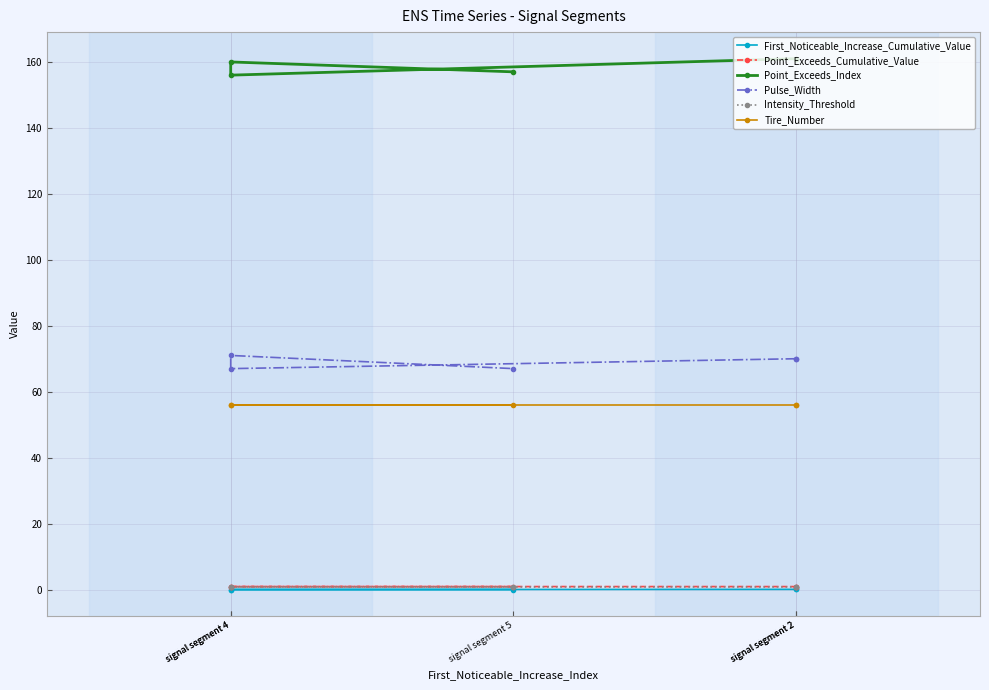

At which category is the sum across all series the highest?

signal segment 2